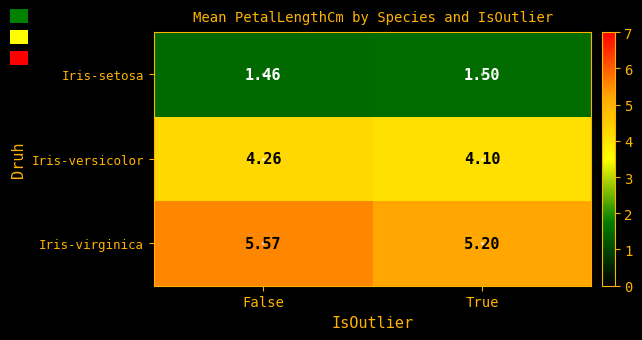

List the series in order of their overall mean, lowest first.

Iris-setosa, Iris-versicolor, Iris-virginica